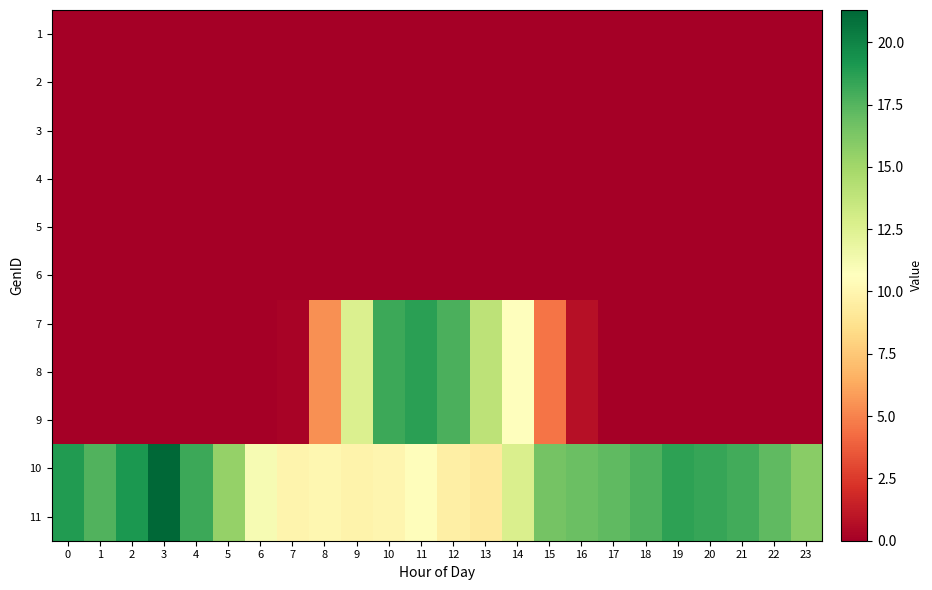

At 0, list the series in order from largest to smallest.

10, 11, 1, 2, 3, 4, 5, 6, 7, 8, 9